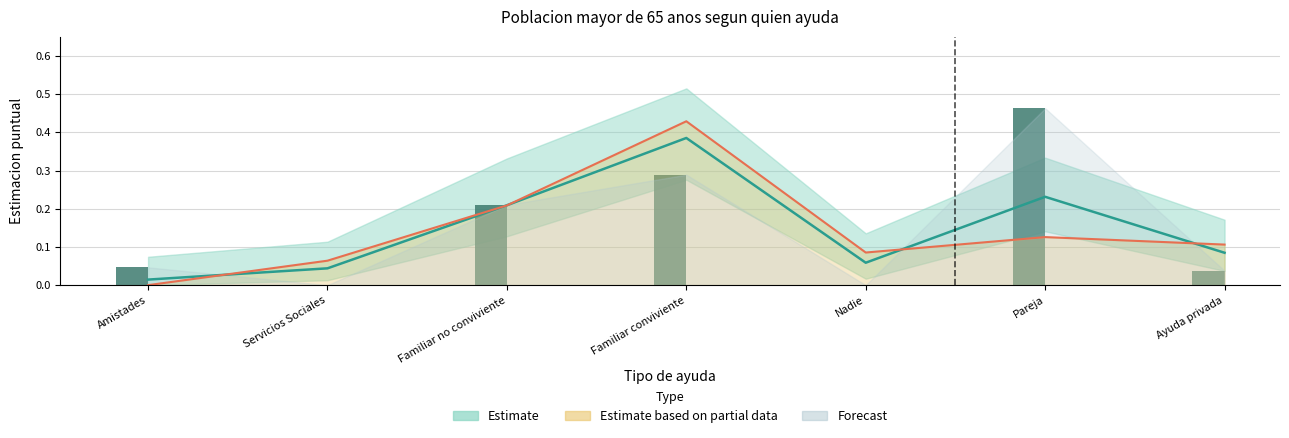

What is the sum of all Estimacion Hombre values?

1.0